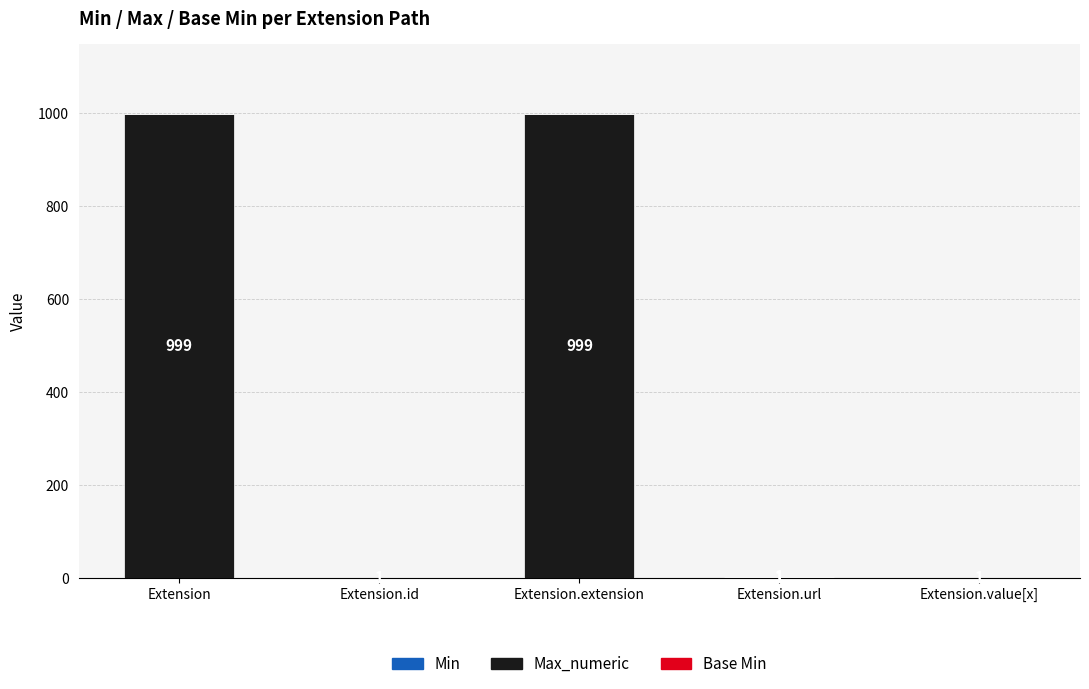

The Min series shows 1 at Extension.extension. True or false?

False